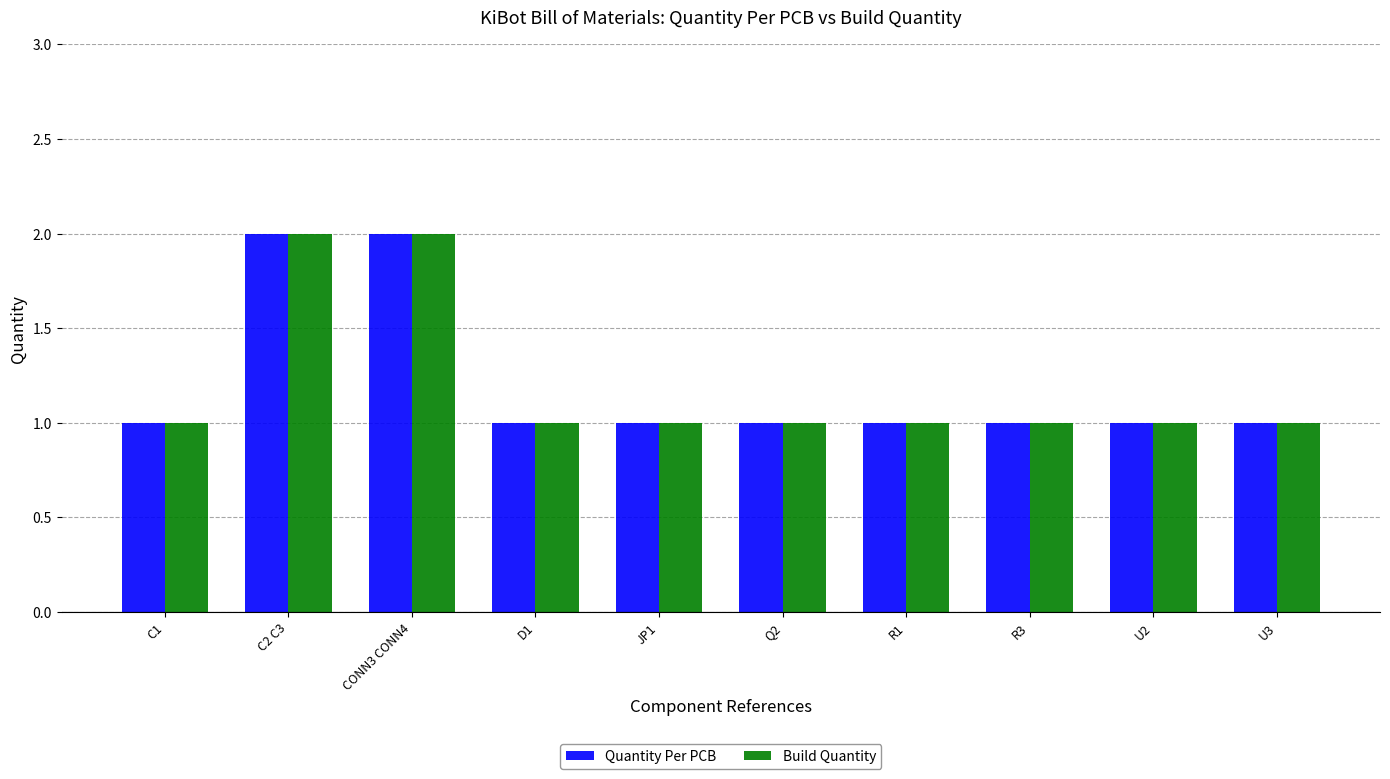

Reading right to left, list all the values displayed in this chart.

Quantity Per PCB: U3=1	U2=1	R3=1	R1=1	Q2=1	JP1=1	D1=1	CONN3 CONN4=2	C2 C3=2	C1=1
Build Quantity: U3=1	U2=1	R3=1	R1=1	Q2=1	JP1=1	D1=1	CONN3 CONN4=2	C2 C3=2	C1=1